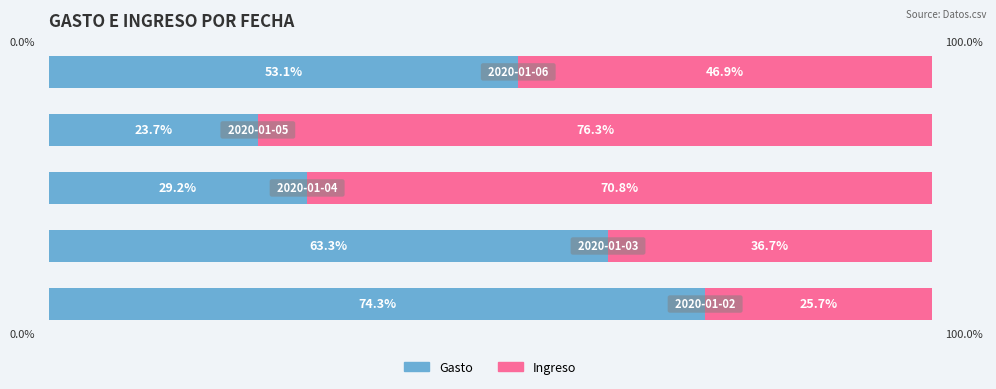

Reading left to right, what are all the values shown in this chart?

Gasto: 0=74.3	1=63.3	2=29.2	3=23.7	4=53.1
Ingreso: 0=25.7	1=36.7	2=70.8	3=76.3	4=46.9